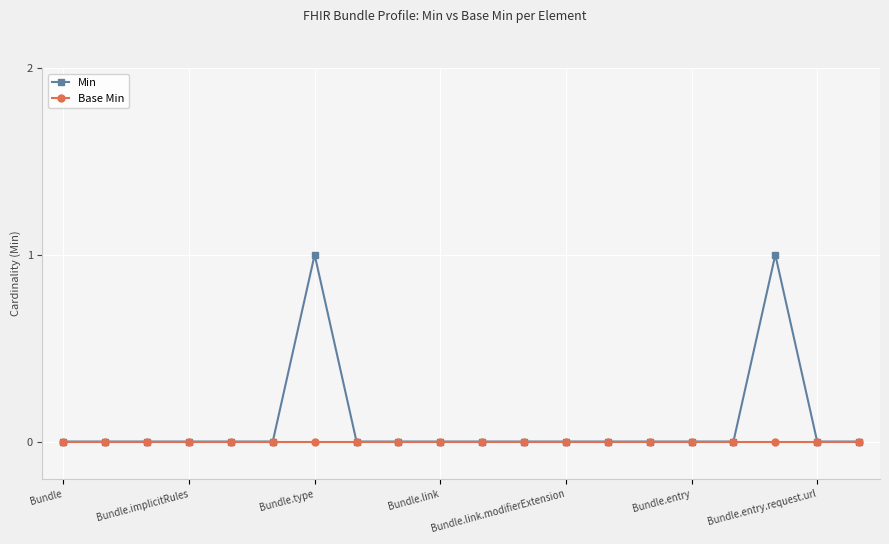

What are all the series names shown in the legend?

Min, Base Min